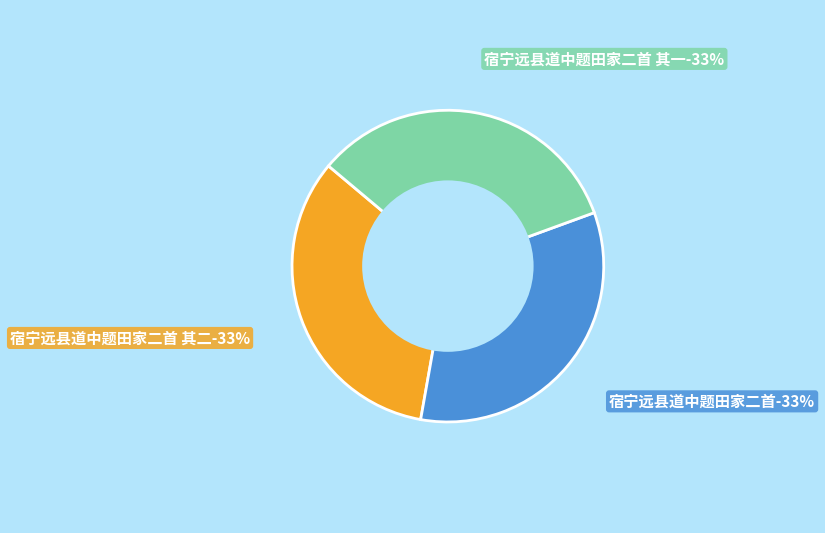

What percentage is NOT represented by 宿宁远县道中题田家二首?

66.6%